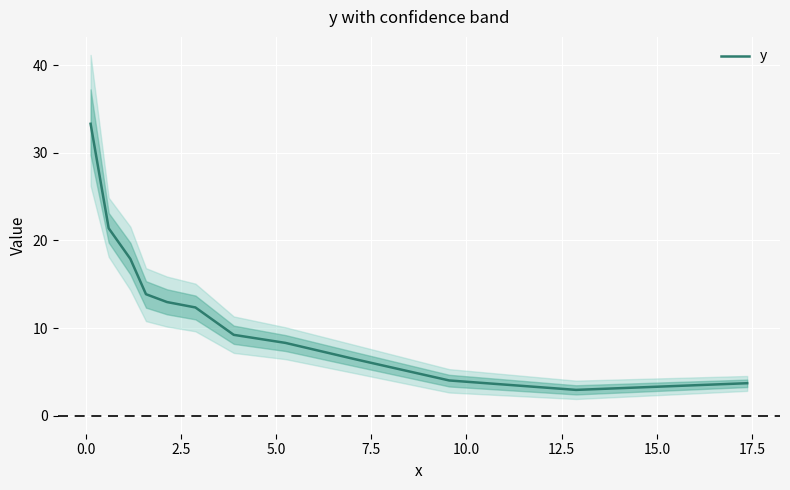

Reading left to right, list all the values displayed in this chart.

33.3	21.4	17.9	13.9	13.0	12.4	9.2	8.3	6.4	4.0	2.9	3.7